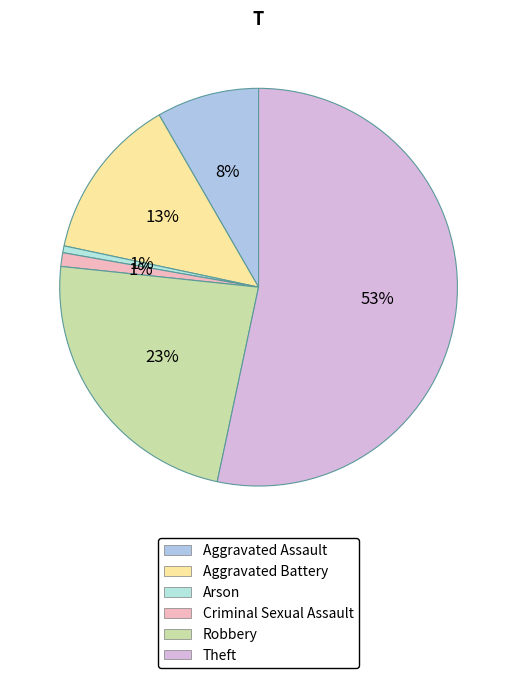

How many slices are in this pie chart?

6